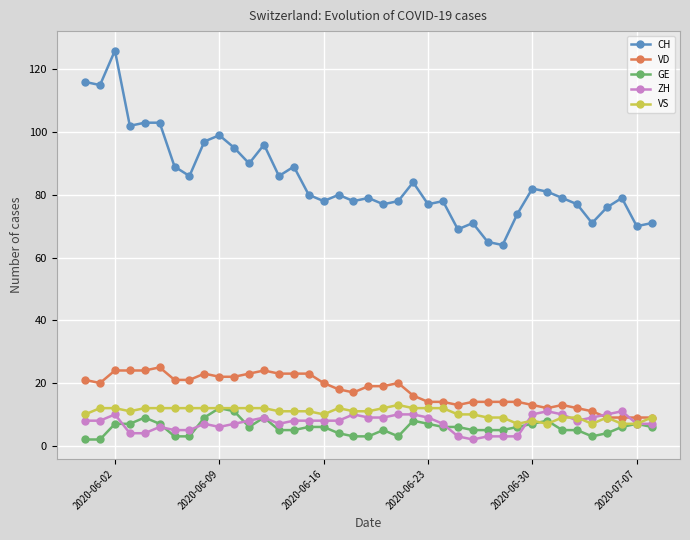

What is the average value of the CH series?

85